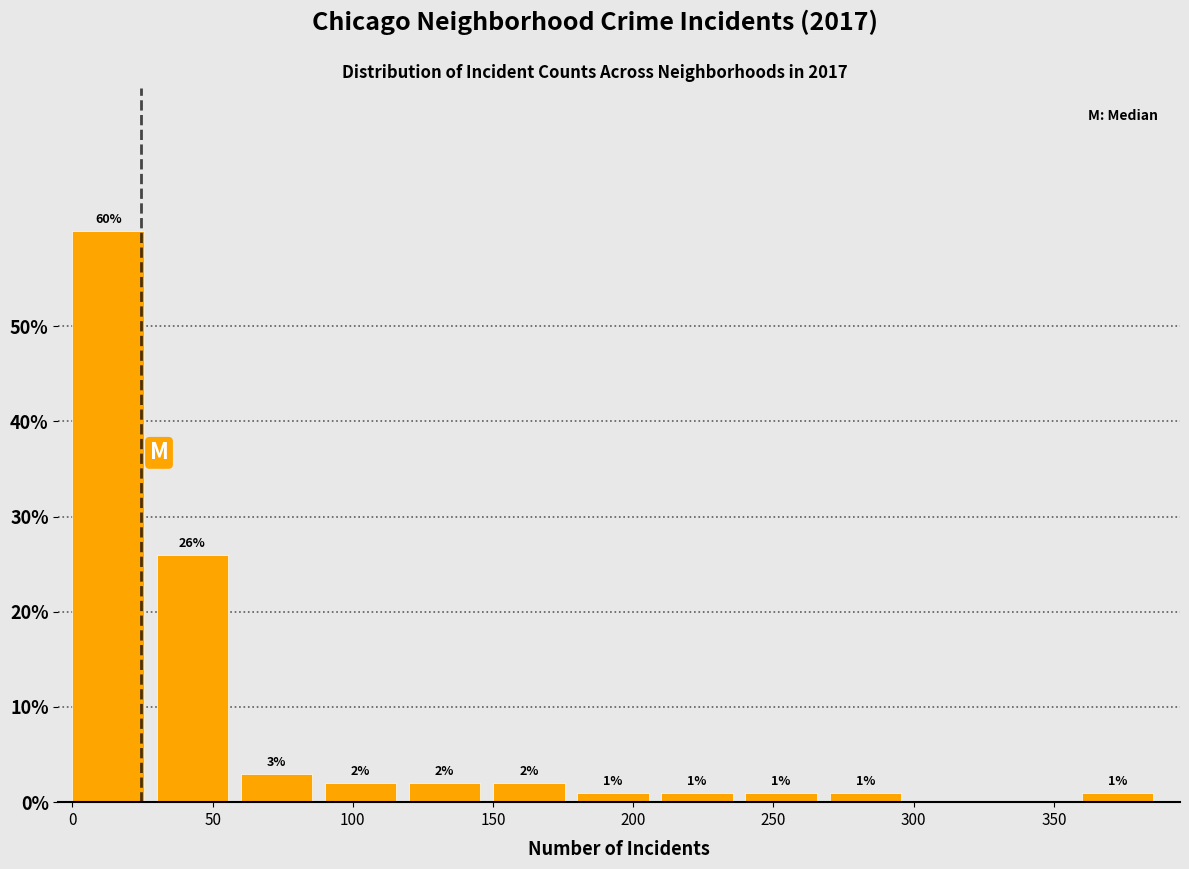

Which range on the x-axis has the tallest bar?

0 to 30